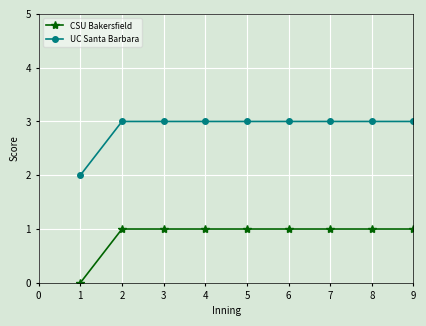

Which series has the largest total across all categories?

UC Santa Barbara